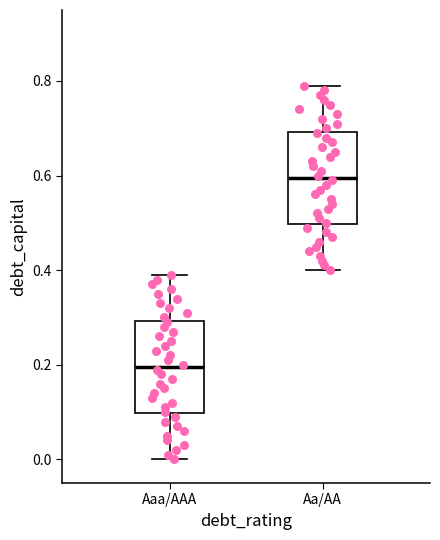

Reading left to right, transcribe this box plot: for each box, give where its median line is, the range the box spans, and where its two whiskers end, as read against the y-axis. The values are not printed on the chart, so give them approximately, as read against the axis.

Aaa/AAA: median 0.2, box 0.1 to 0.3, whiskers 0.0 to 0.4
Aa/AA: median 0.6, box 0.5 to 0.7, whiskers 0.4 to 0.8